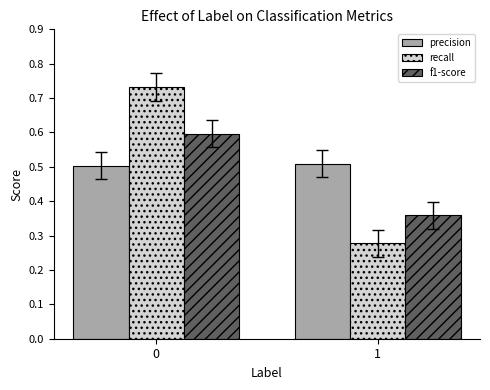

What is the sum of the recall values at 0 and 1?

1.0